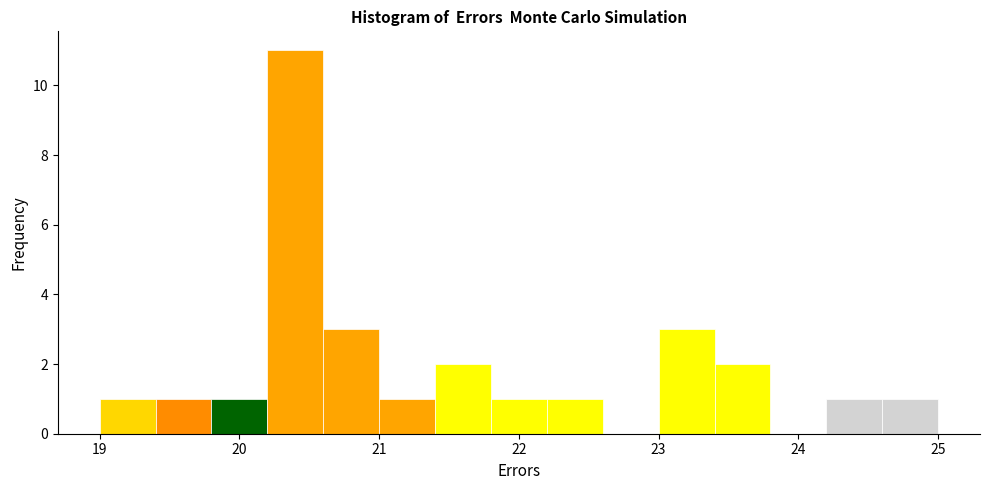

Over which range of the x-axis is the bar tallest?

20.2 to 20.6